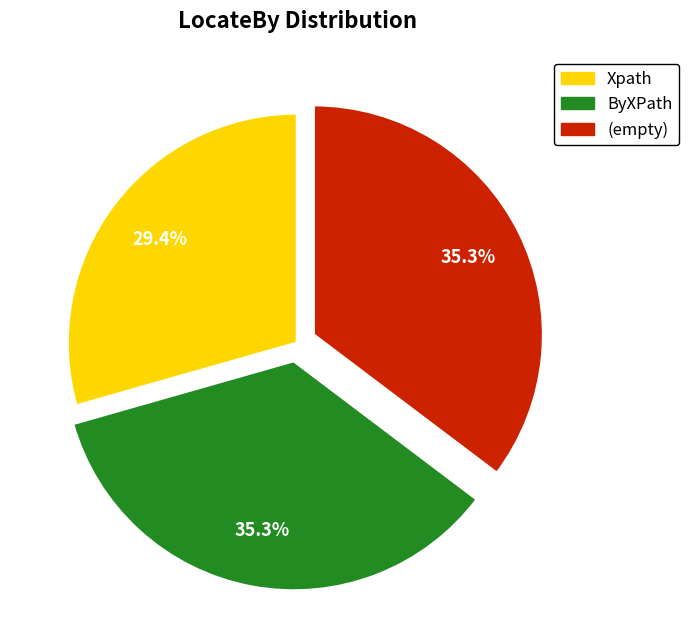

Does any single category account for the majority?

No